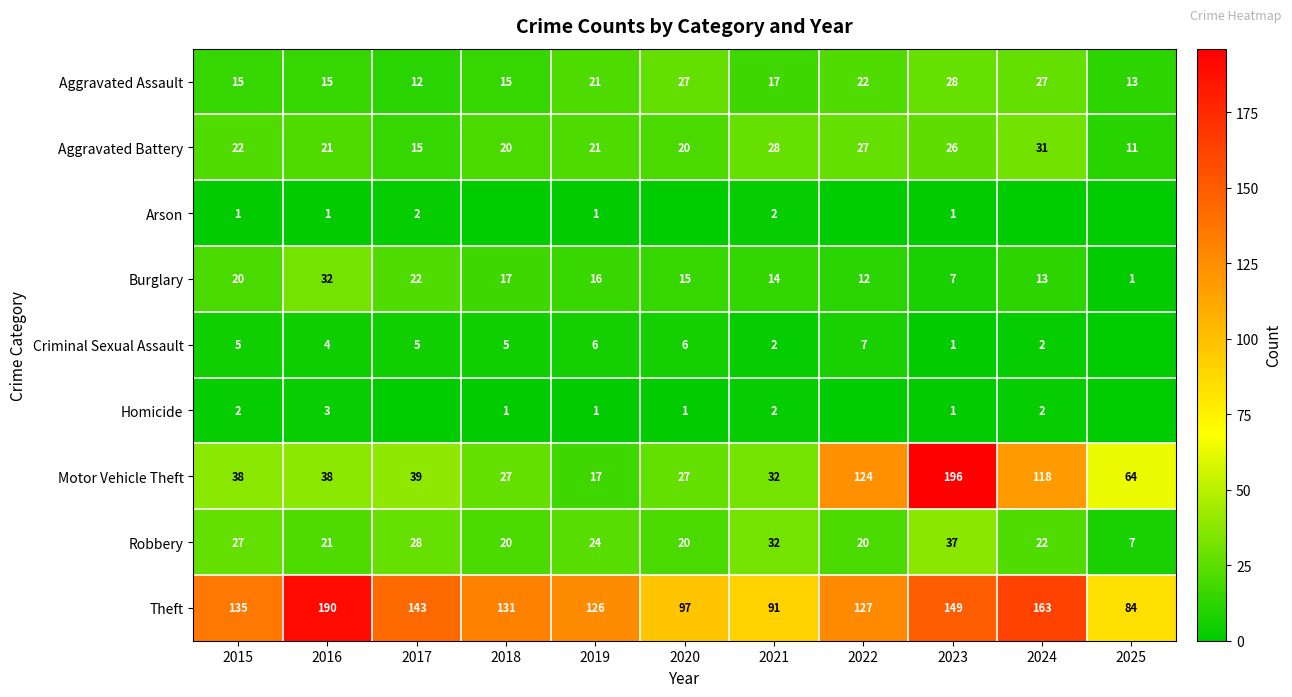

Is the value of Motor Vehicle Theft at 2024 greater than the value of Theft at 2022?

No